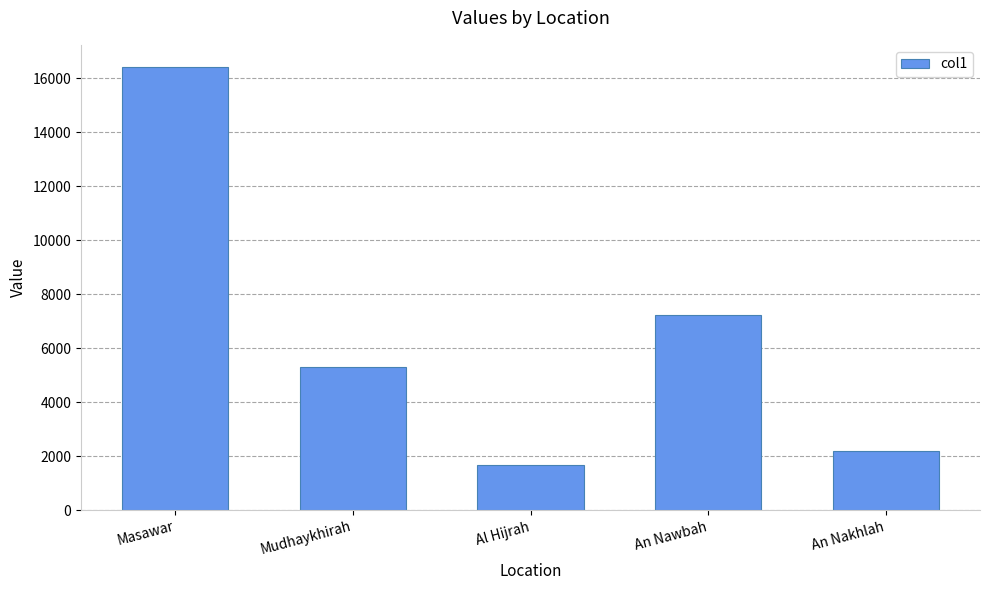

What is the value of the 5th bar from the left?

2177